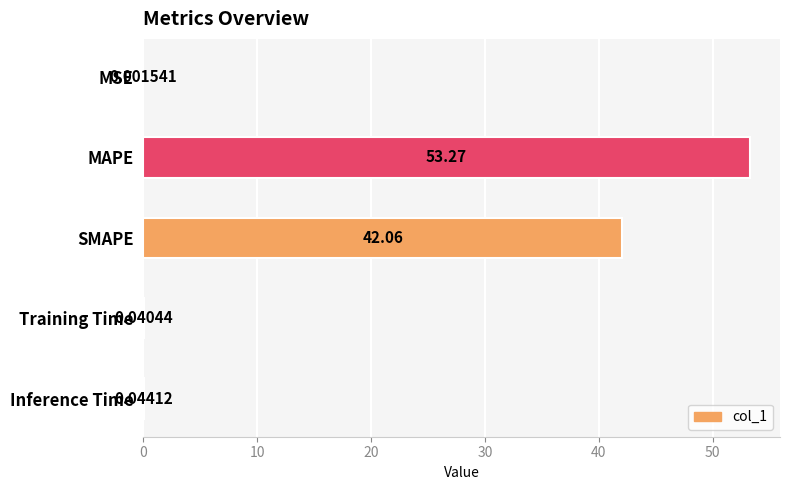

What is the change in value from MSE to MAPE?

+53.3